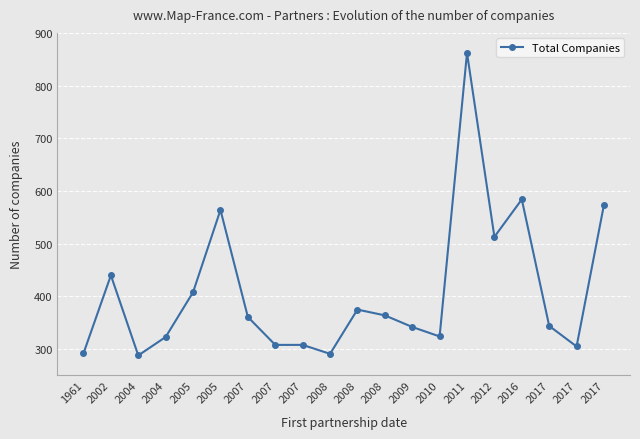

Does the chart display data point markers on the line(s)?

Yes